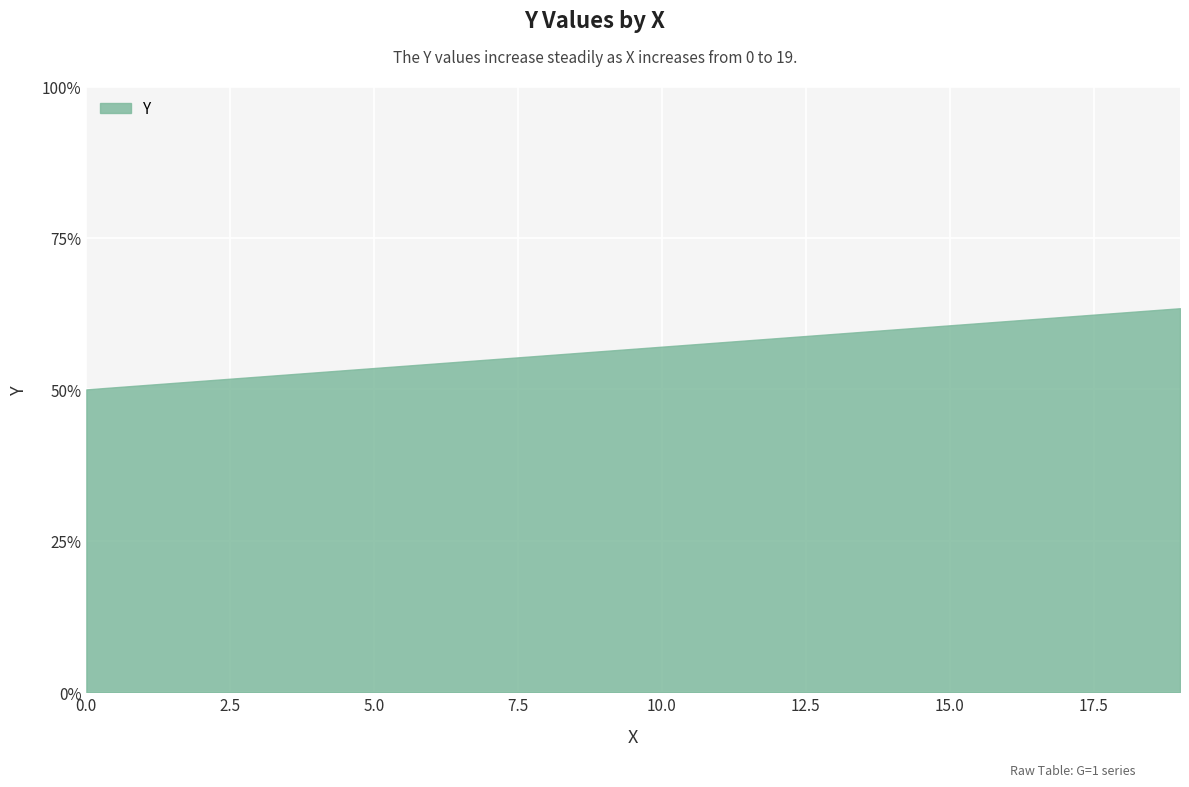

What is the value of the 9th point from the left?

55.6